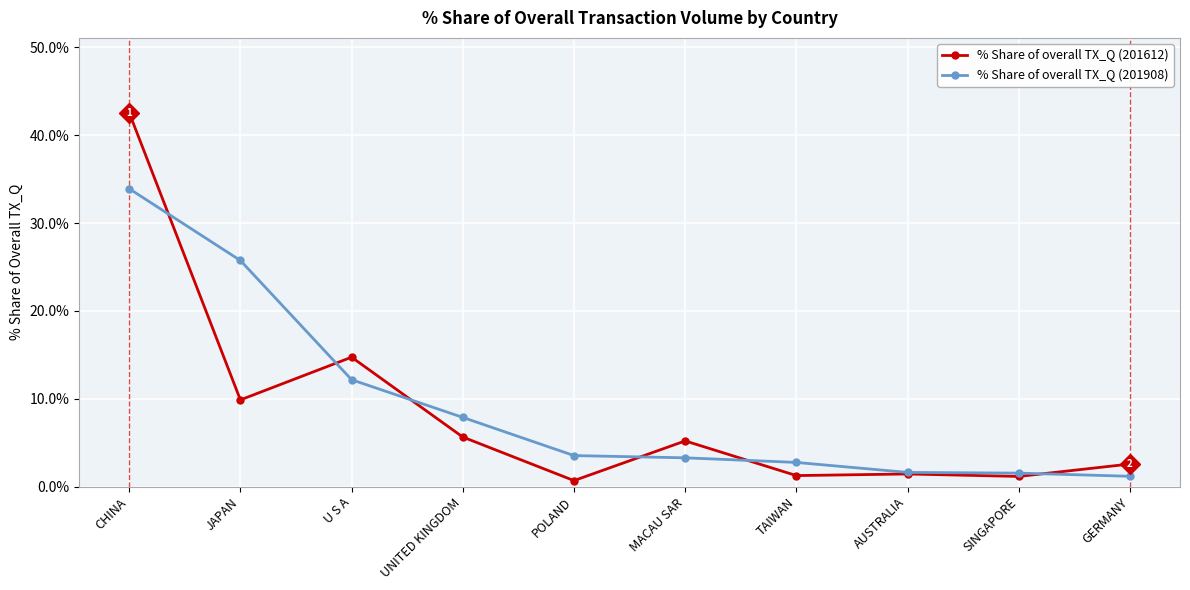

True or false: % Share of overall TX_Q (201612) has a value of 2.6 at GERMANY.

True